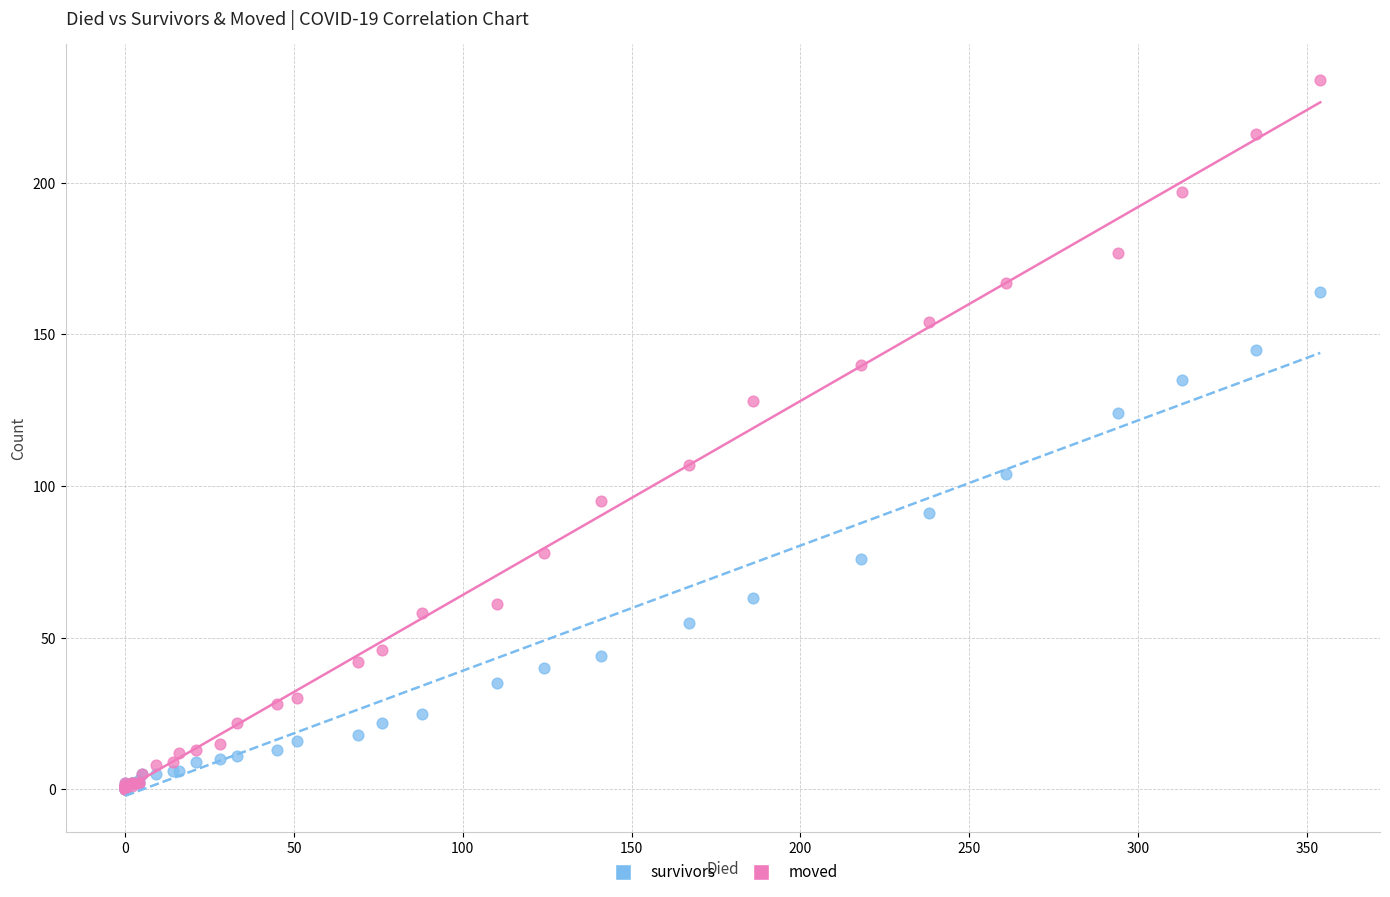

In the moved series, what Y value is closest to 117?

107